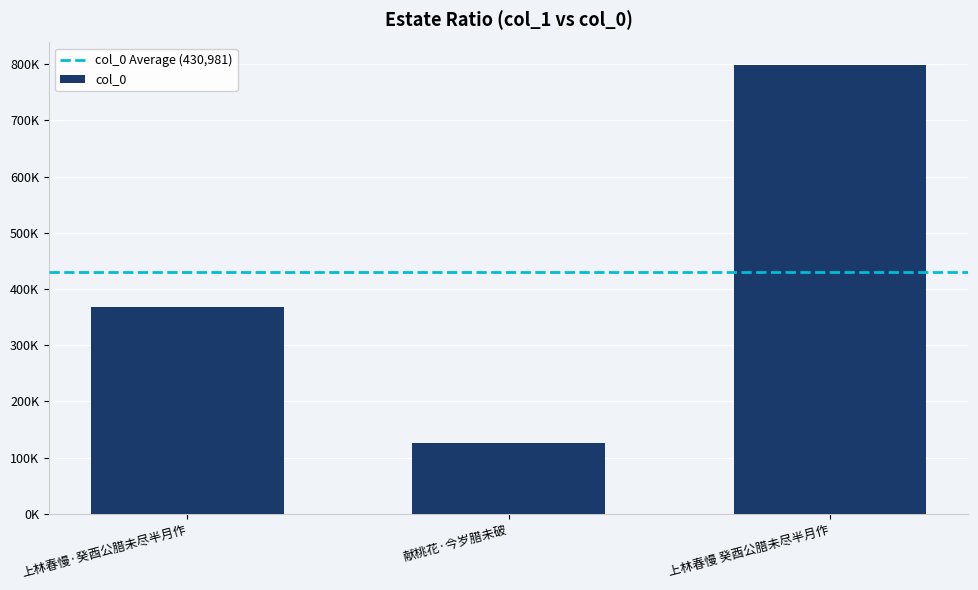

Which has a higher value, 献桃花·今岁腊未破 or 上林春慢 癸酉公腊未尽半月作?

上林春慢 癸酉公腊未尽半月作